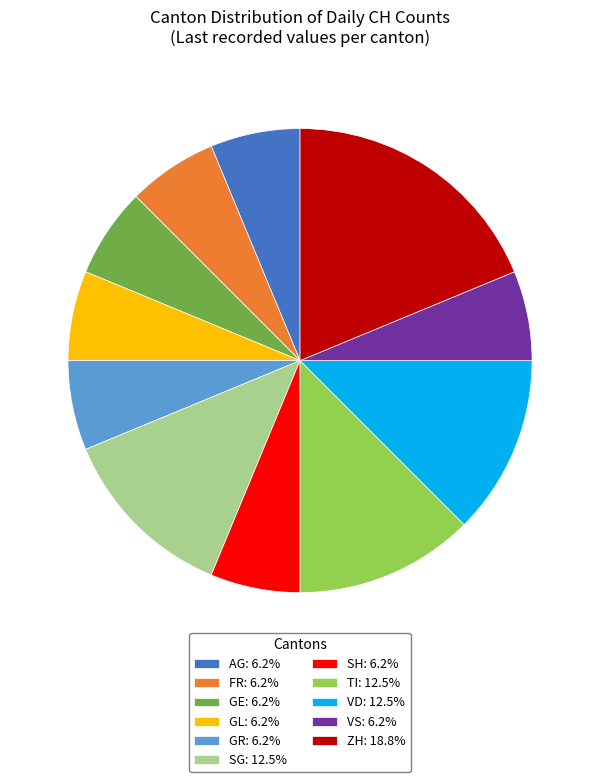

Is the sum of VS: 6.2% and VD: 12.5% greater than half?

No